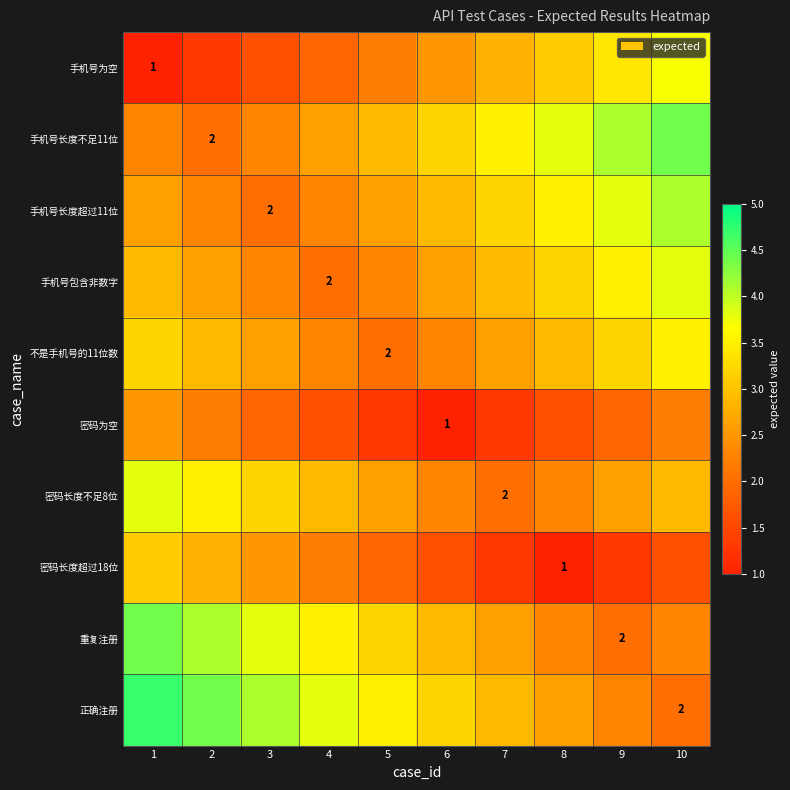

What is the total value across all series at 8?

26.3